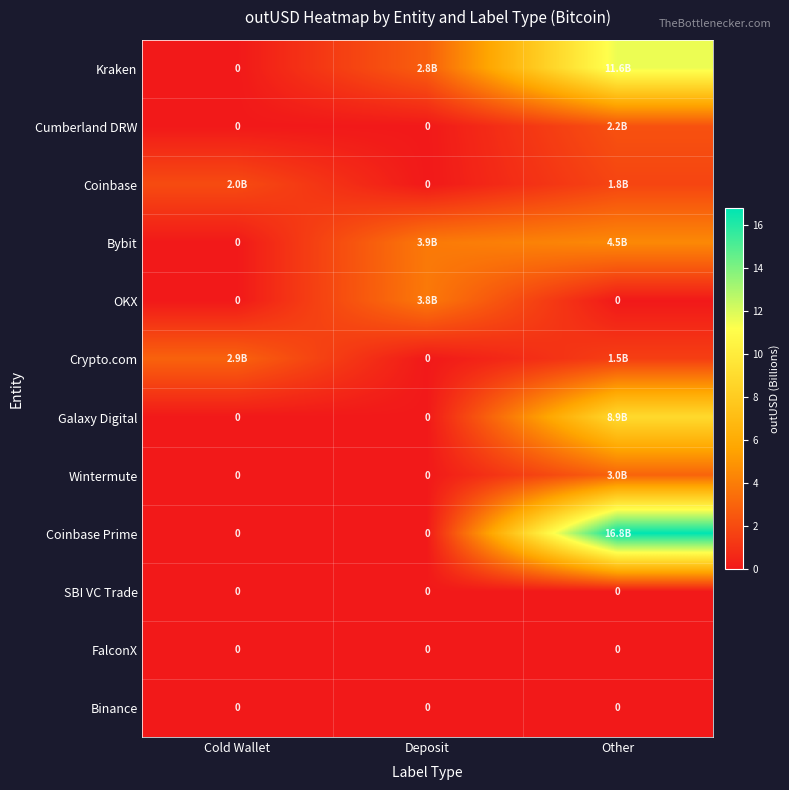

Which series has the largest total across all categories?

Coinbase Prime